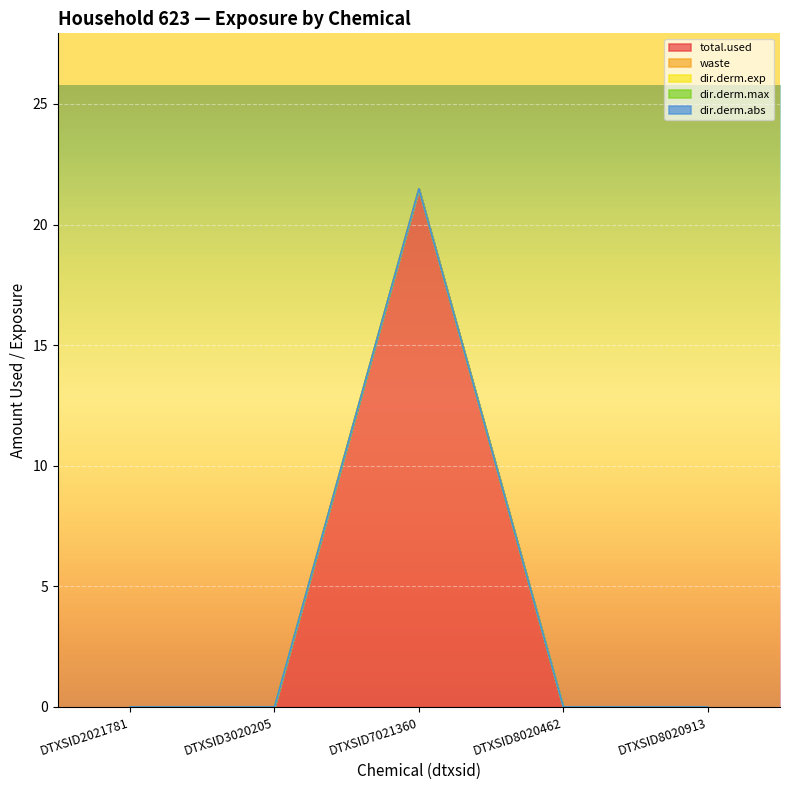

Does the chart display data point markers on the line(s)?

No